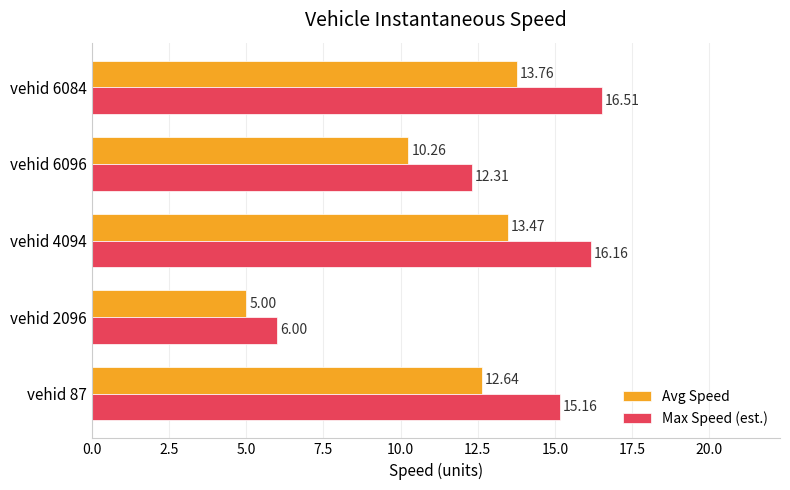

What is the spread (max minus min) of values at vehid 4094?

2.7